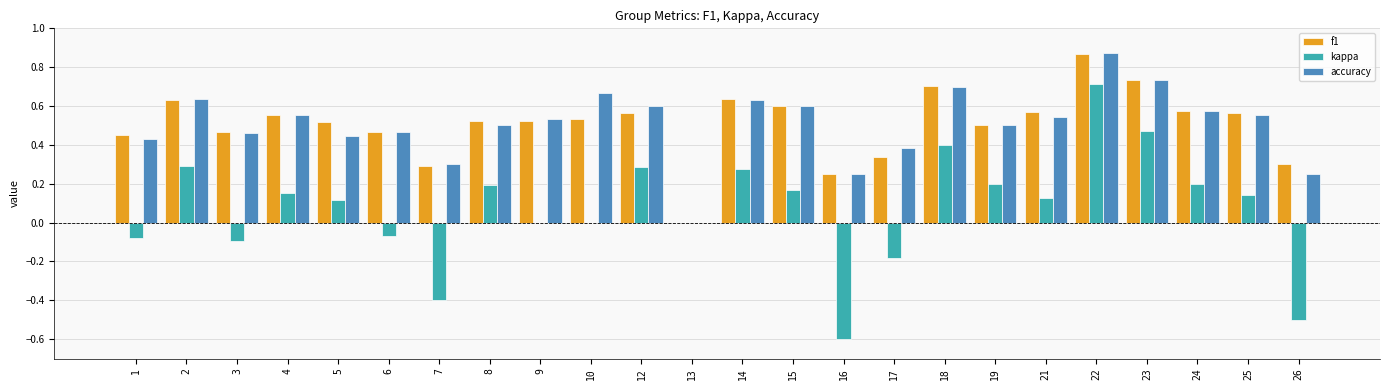

Where is accuracy nearest to the value 0?

13